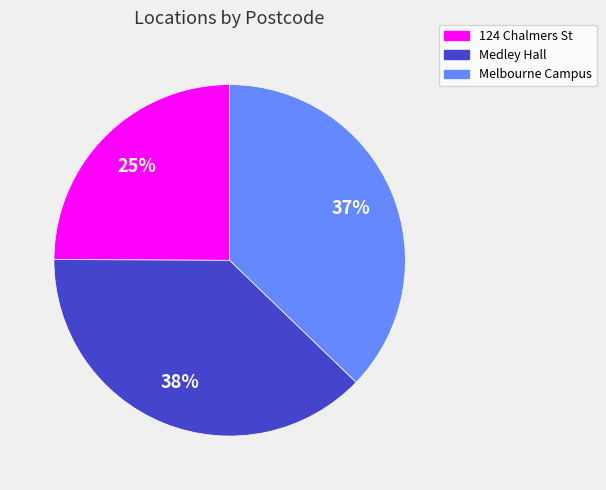

To the nearest percent, what is the average slice percentage?

33%